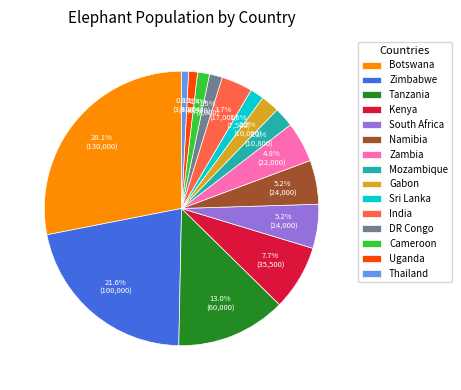

Does any single category account for the majority?

No